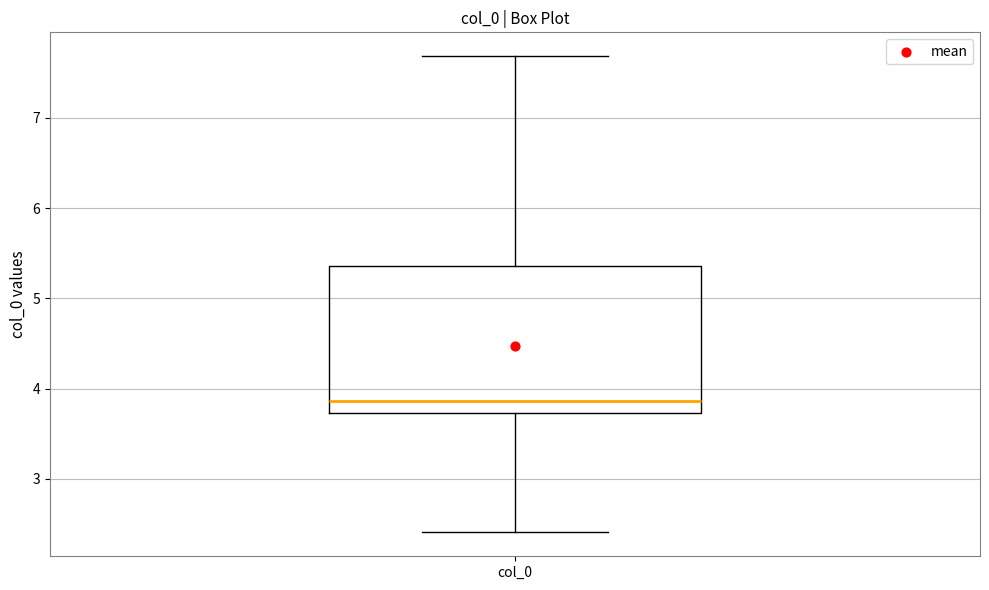

Where does the upper whisker of the box for col_0 end on the y-axis? The values are not printed on the chart, so give them approximately, as read against the axis.

7.7